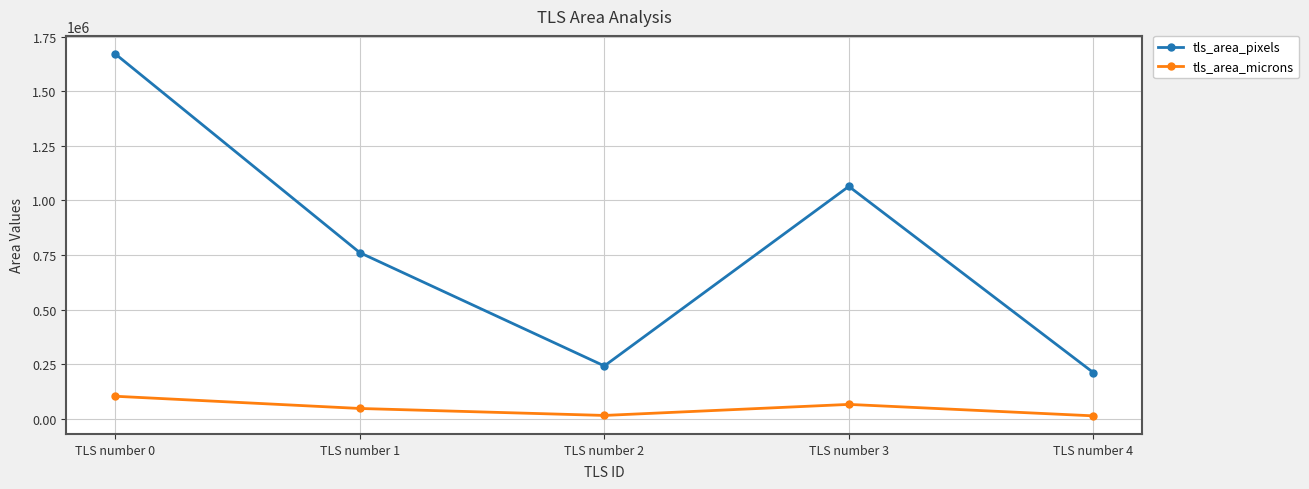

Is the value of tls_area_microns at TLS number 0 greater than the value of tls_area_pixels at TLS number 4?

No